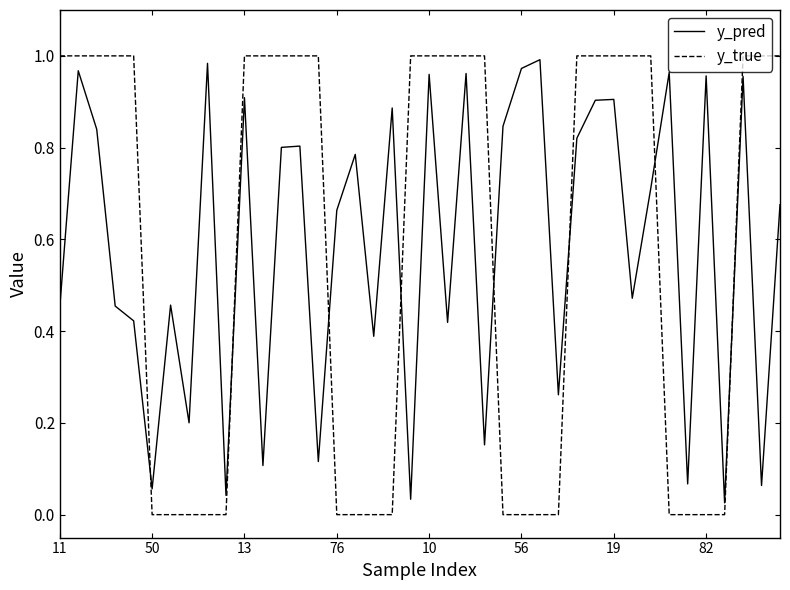

How many times do y_pred and y_true cross each other?

8